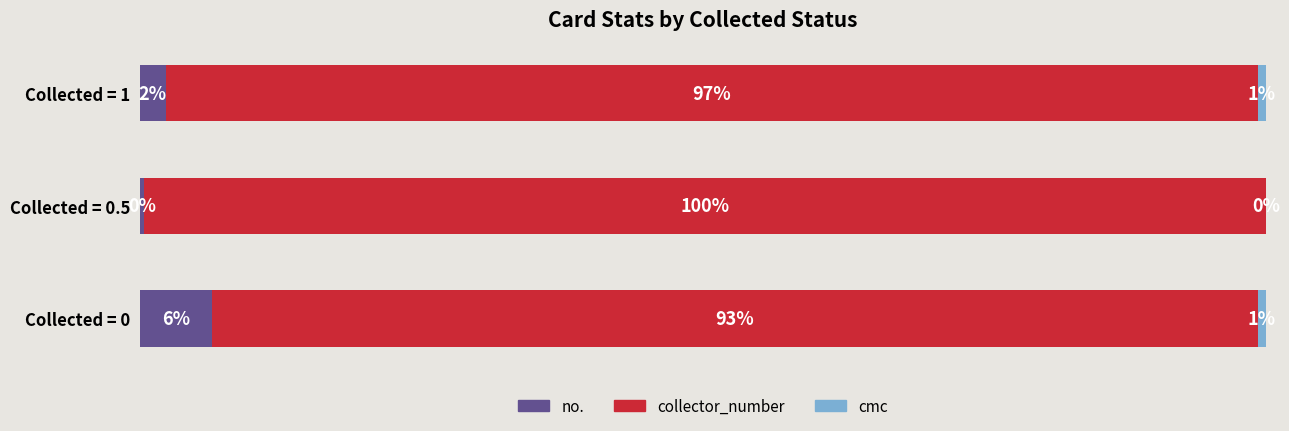

At which label is no. closest to 3?

Collected = 1